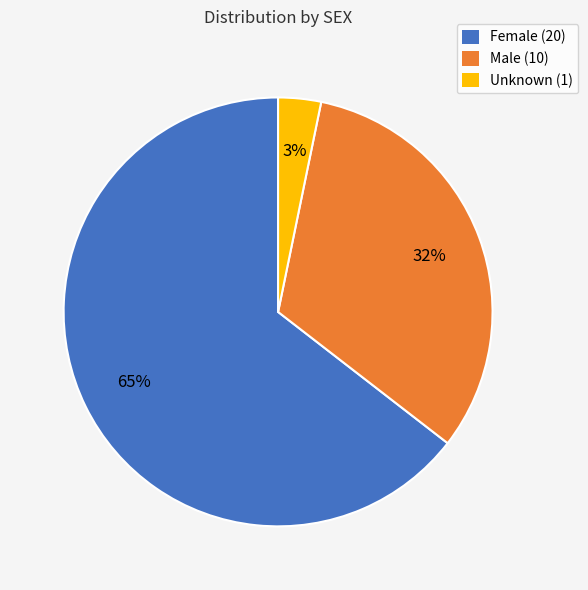

Combined, do Female (20) and Unknown (1) account for over 50%?

Yes